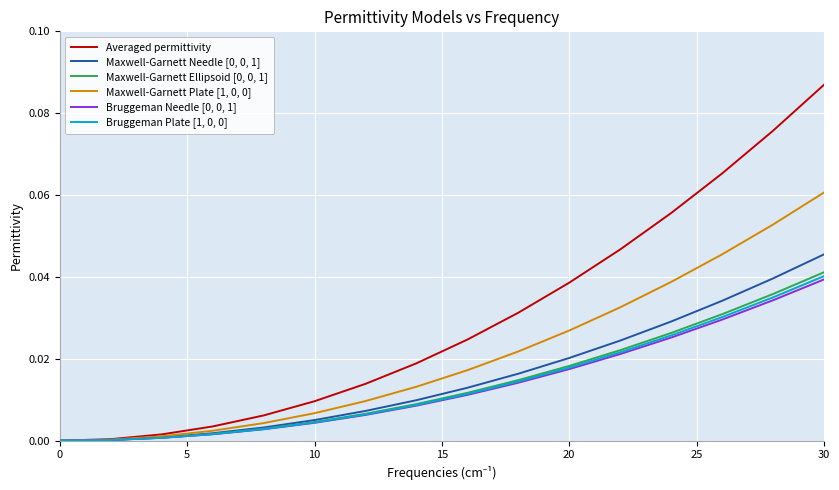

Reading left to right, extract all data points from this chart.

Averaged permittivity: 0.0	0.0	0.0	0.0	0.0	0.0	0.0	0.0	0.0	0.0	0.0	0.0	0.1	0.1	0.1	0.1
Maxwell-Garnett Needle [0, 0, 1]: 0.0	0.0	0.0	0.0	0.0	0.0	0.0	0.0	0.0	0.0	0.0	0.0	0.0	0.0	0.0	0.0
Maxwell-Garnett Ellipsoid [0, 0, 1]: 0.0	0.0	0.0	0.0	0.0	0.0	0.0	0.0	0.0	0.0	0.0	0.0	0.0	0.0	0.0	0.0
Maxwell-Garnett Plate [1, 0, 0]: 0.0	0.0	0.0	0.0	0.0	0.0	0.0	0.0	0.0	0.0	0.0	0.0	0.0	0.0	0.1	0.1
Bruggeman Needle [0, 0, 1]: 0.0	0.0	0.0	0.0	0.0	0.0	0.0	0.0	0.0	0.0	0.0	0.0	0.0	0.0	0.0	0.0
Bruggeman Plate [1, 0, 0]: 0.0	0.0	0.0	0.0	0.0	0.0	0.0	0.0	0.0	0.0	0.0	0.0	0.0	0.0	0.0	0.0